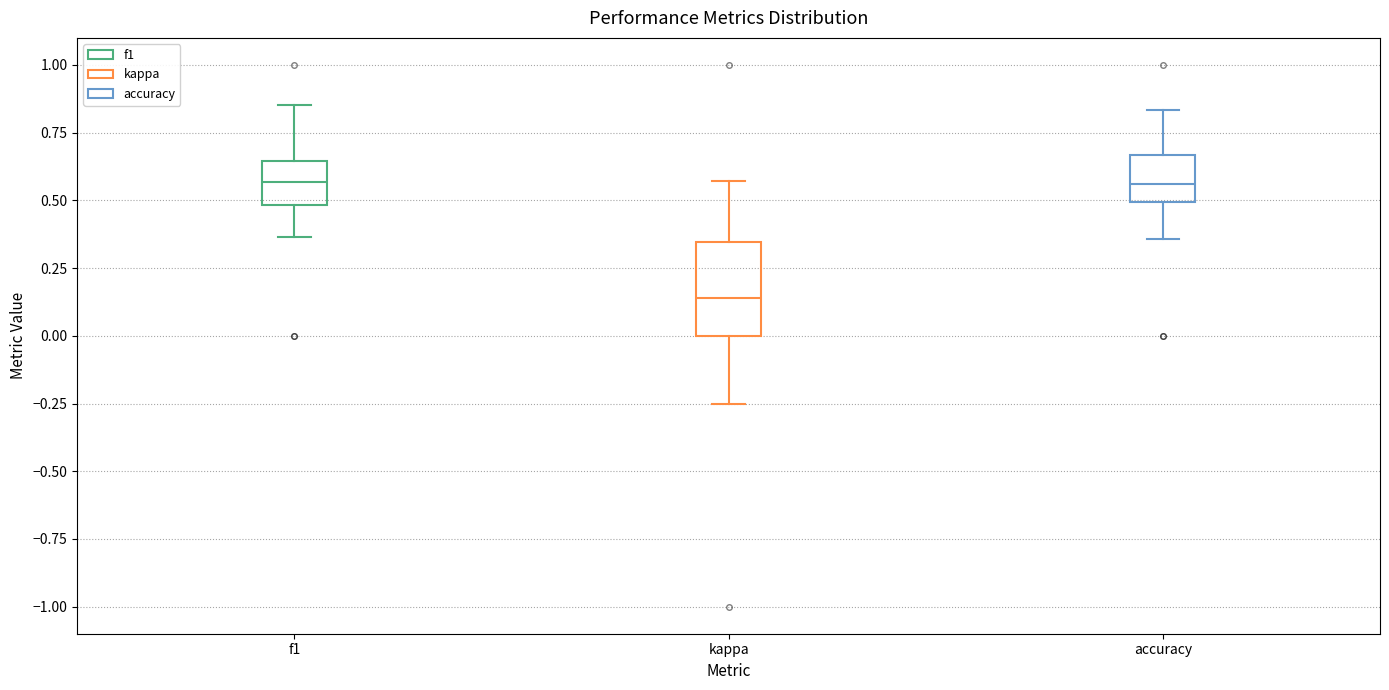

Reading left to right, read every box against the y-axis: the position of its median line, the range the box covers, and the ends of its whiskers. The values are not printed on the chart, so give them approximately, as read against the axis.

f1: median 0.55, box 0.50 to 0.65, whiskers 0.35 to 0.85
kappa: median 0.15, box 0.00 to 0.35, whiskers -0.25 to 0.55
accuracy: median 0.55, box 0.50 to 0.65, whiskers 0.35 to 0.85